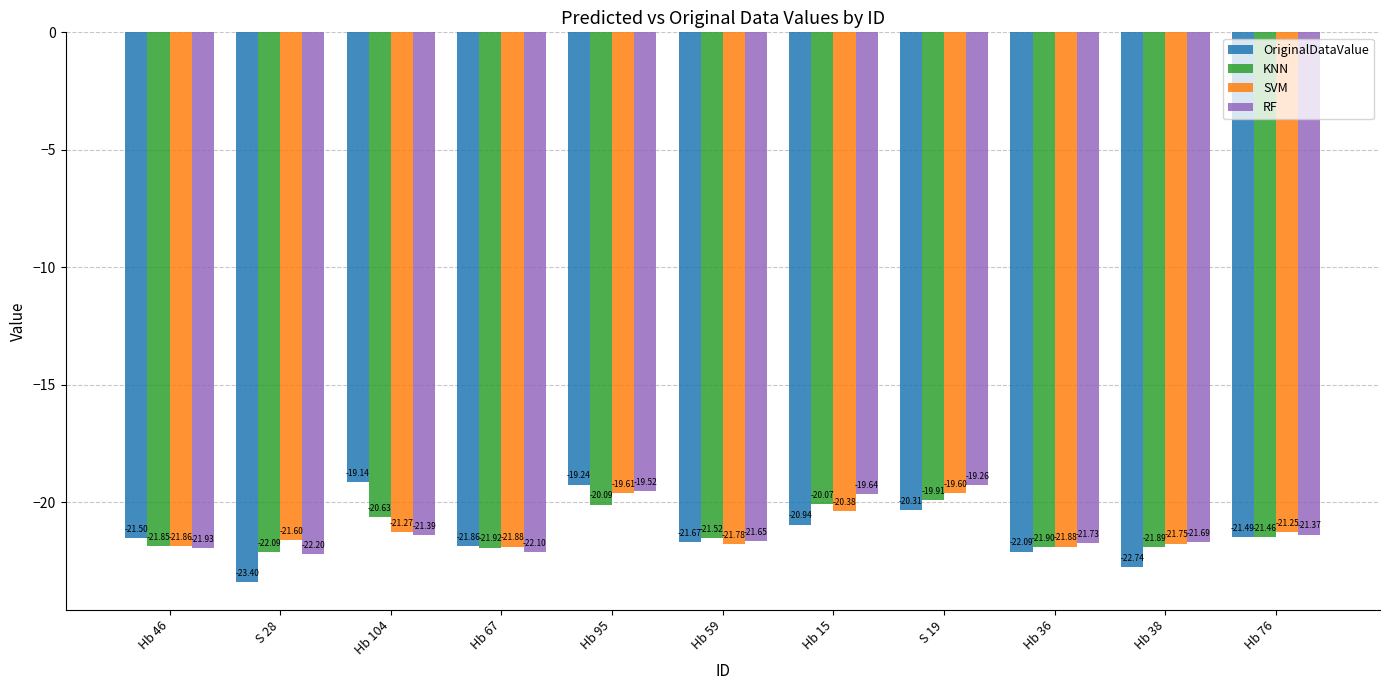

What position from the left is S 19?

8